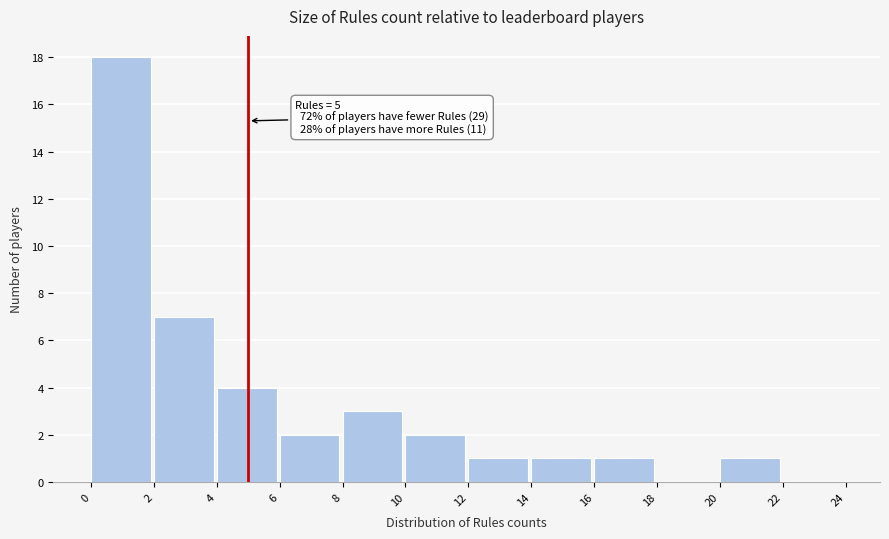

Over which range of the x-axis is the bar tallest?

0 to 2